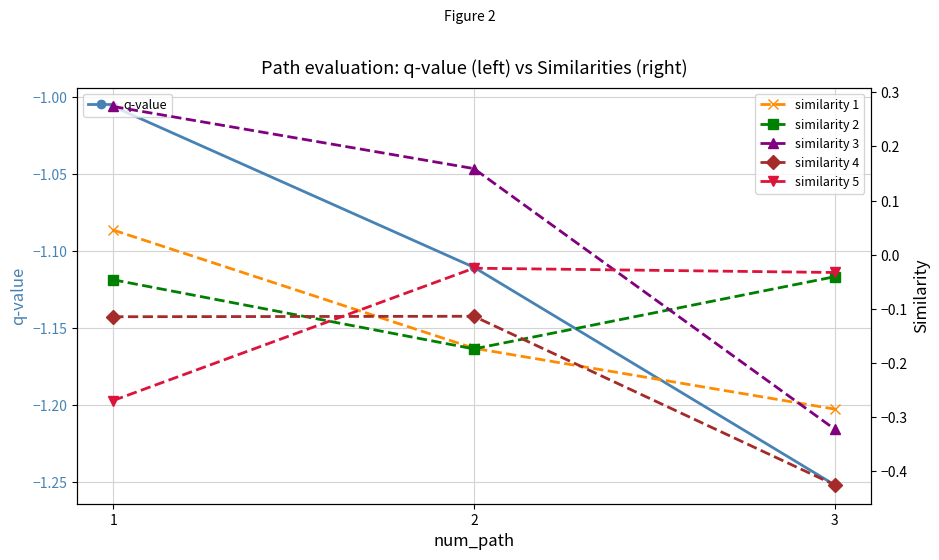

Reading right to left, what are all the values shown in this chart?

q-value: 3=-1.3	2=-1.1	1=-1.0
similarity 1: 3=-0.3	2=-0.2	1=0.0
similarity 2: 3=-0.0	2=-0.2	1=-0.0
similarity 3: 3=-0.3	2=0.2	1=0.3
similarity 4: 3=-0.4	2=-0.1	1=-0.1
similarity 5: 3=-0.0	2=-0.0	1=-0.3